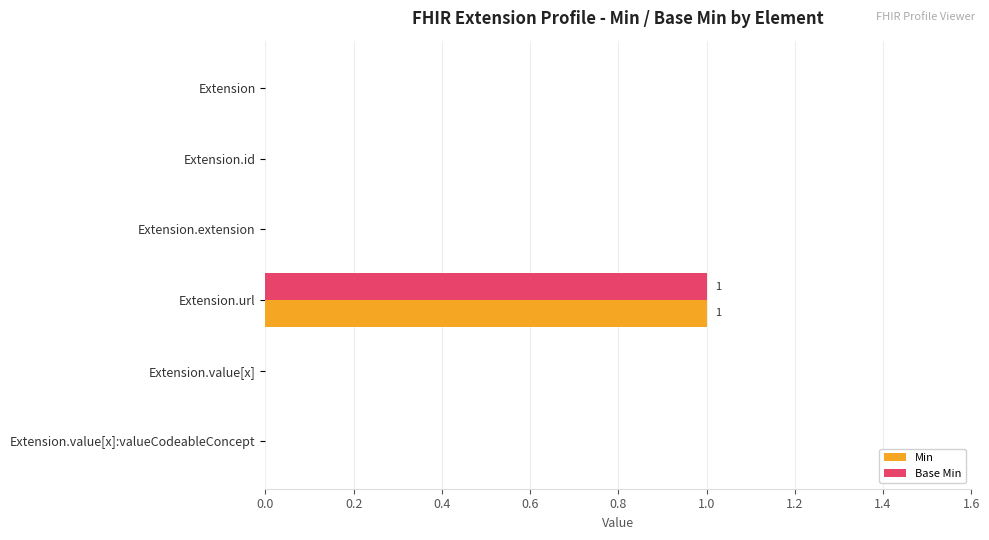

The Min series shows 1 at Extension.url. True or false?

True